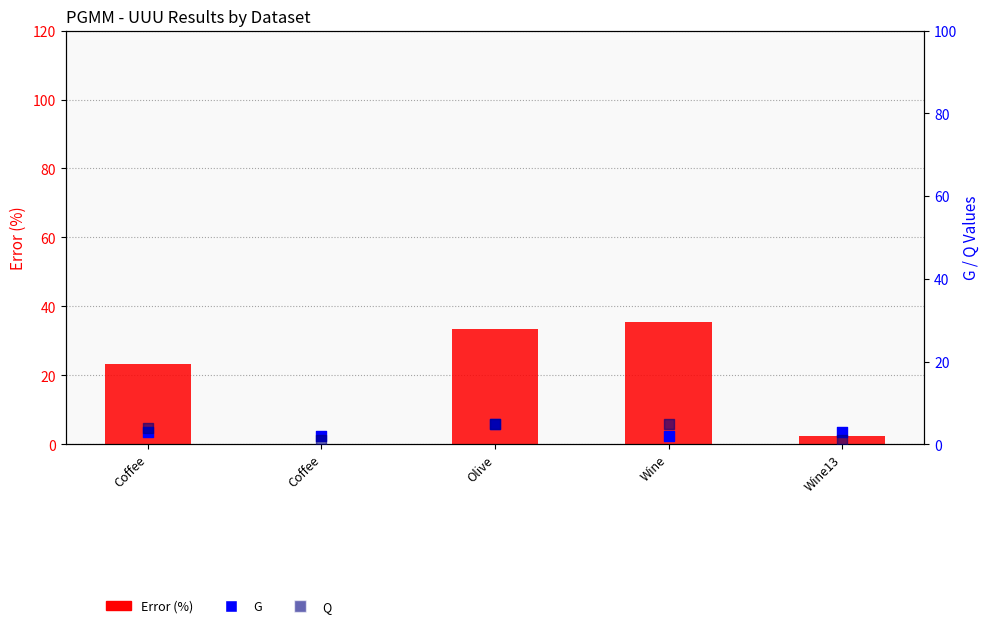

At which category is the sum across all series the highest?

Olive